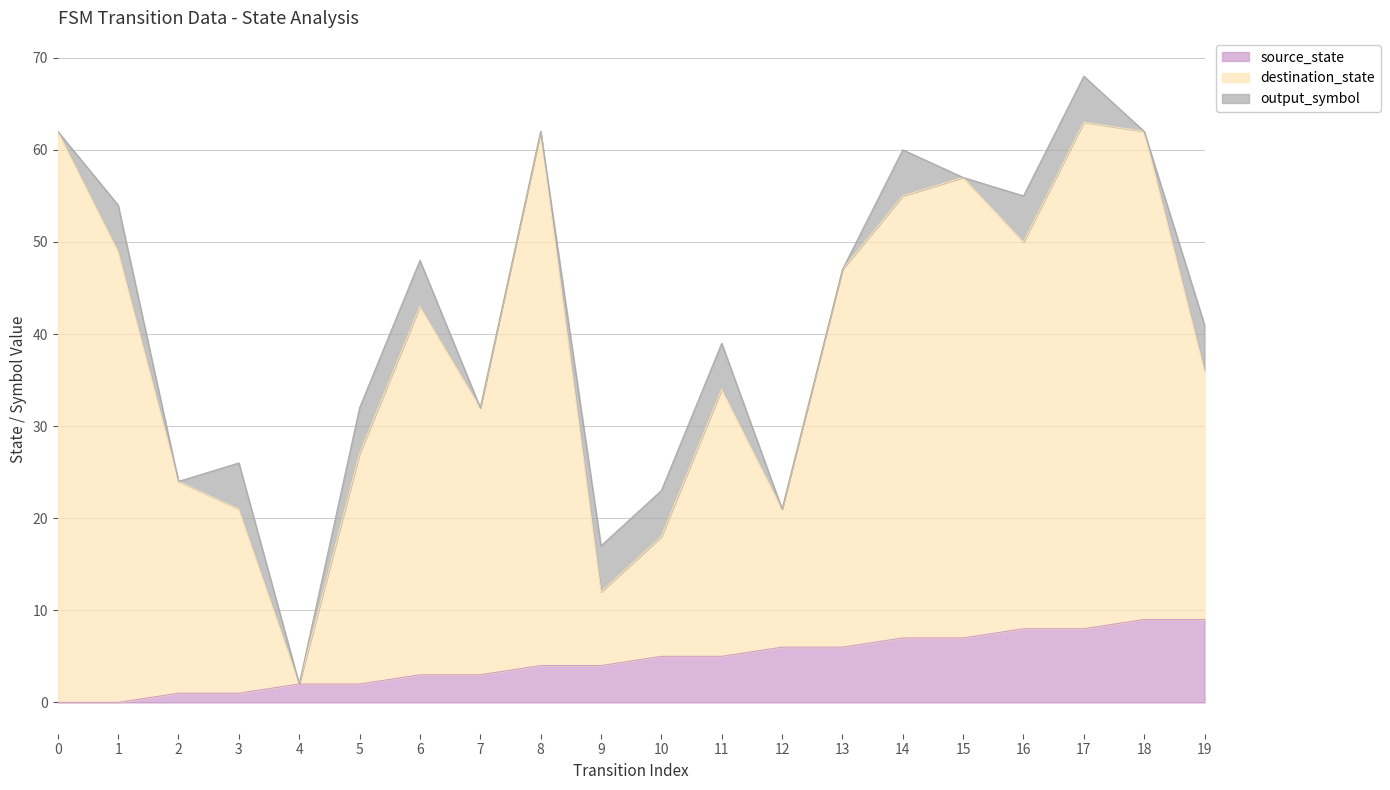

Read the source_state value at 15.

7